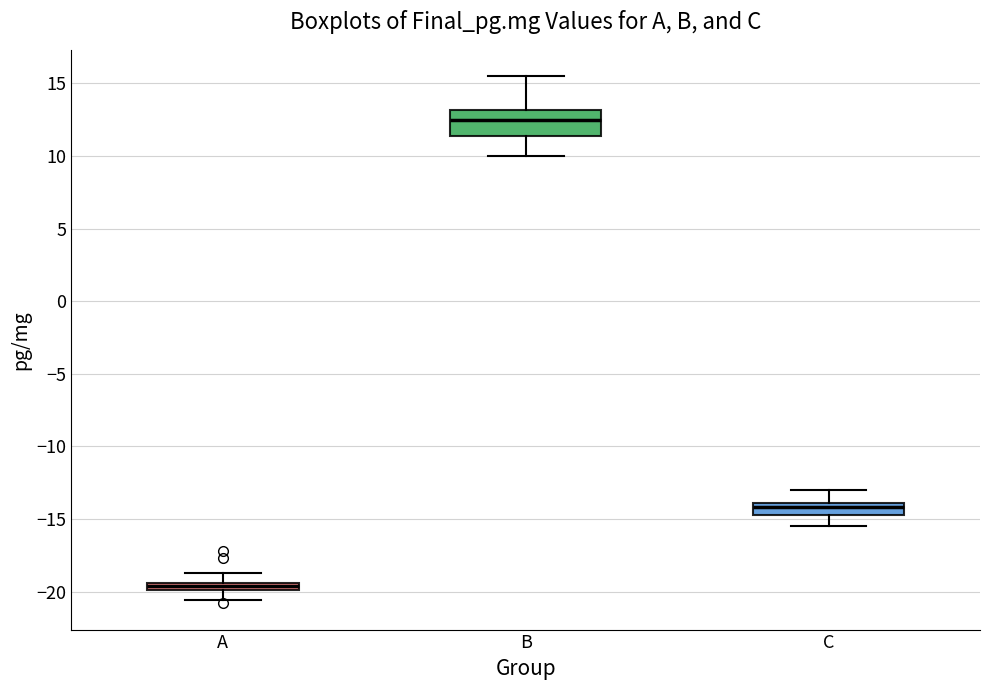

Which box is the tallest, from its lower edge to its upper edge?

B